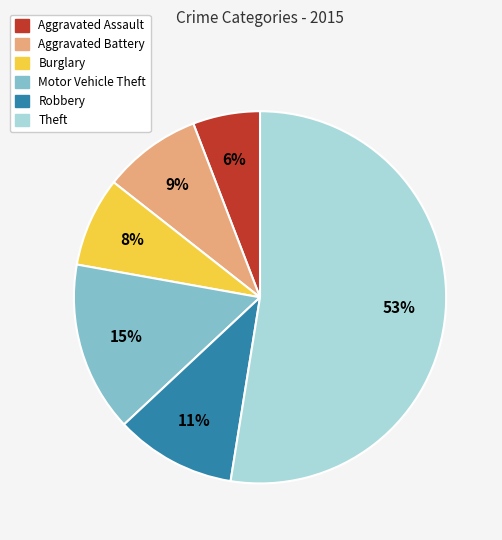

True or false: Theft accounts for 53% of the total.

True